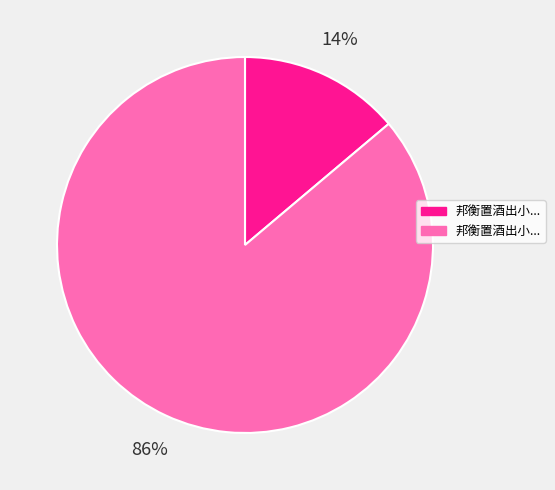

To the nearest percent, what is the difference between the largest and smallest slice percentages?

72%